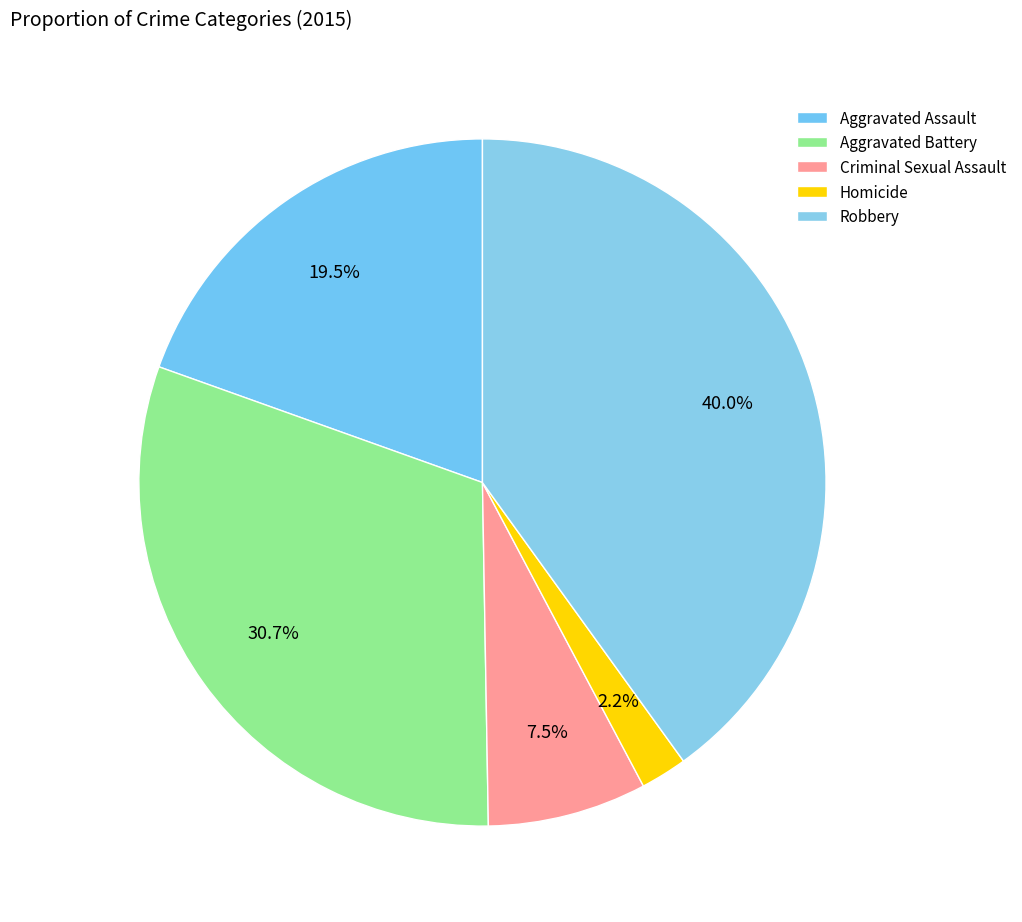

To the nearest percent, what is the combined percentage of Aggravated Battery and Criminal Sexual Assault?

38%